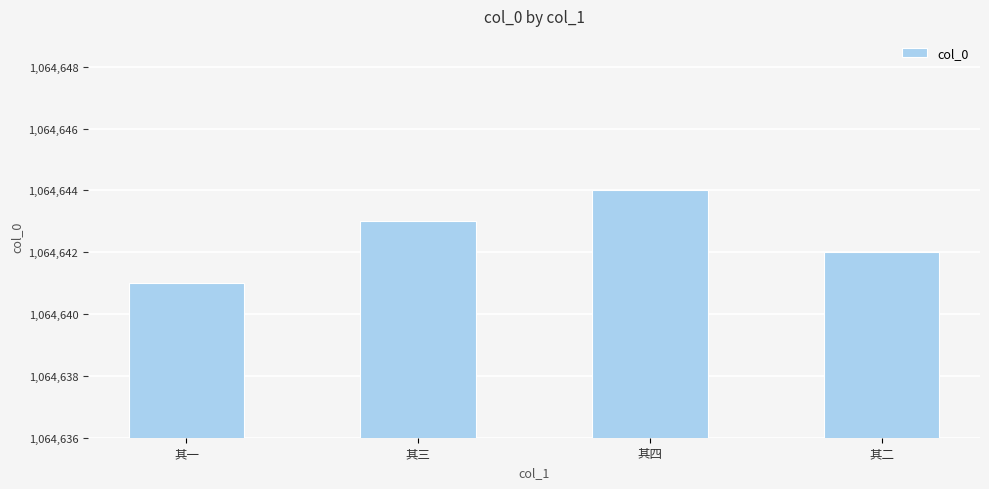

At which category does the chart reach its peak across all series?

其四